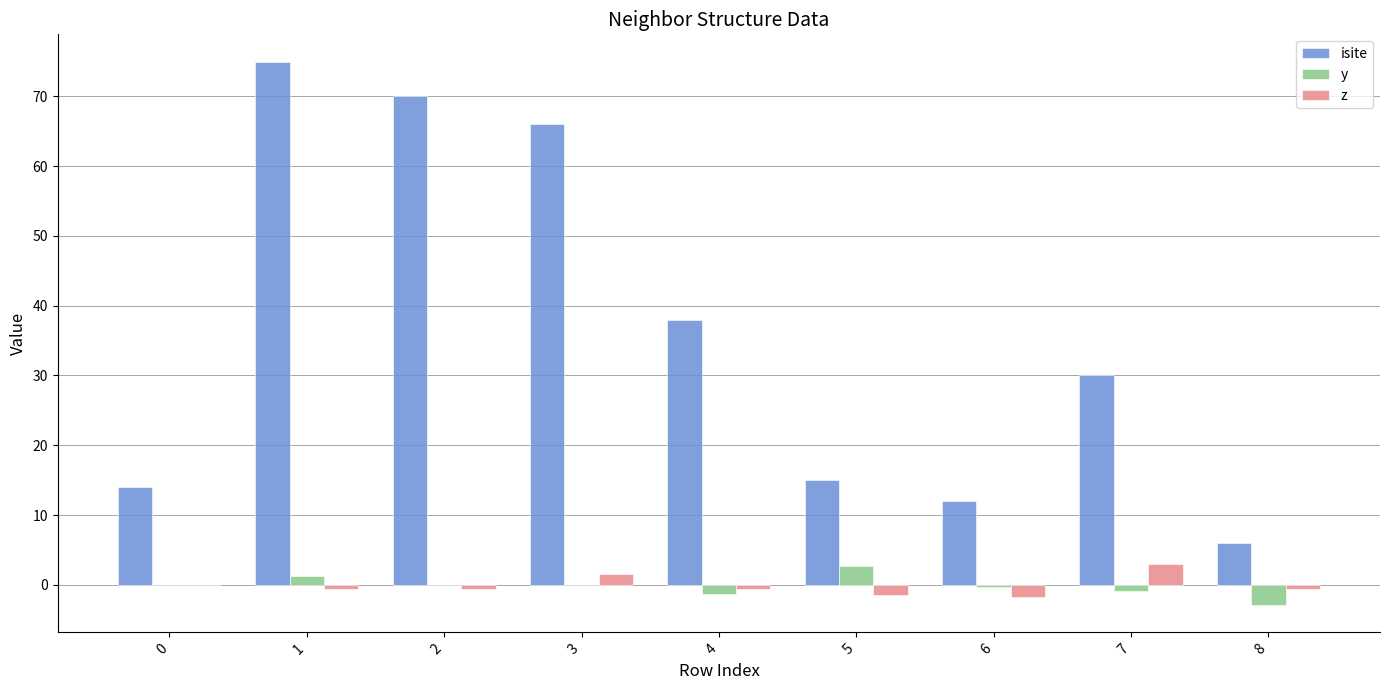

What is the spread (max minus min) of values at 3?

66.0